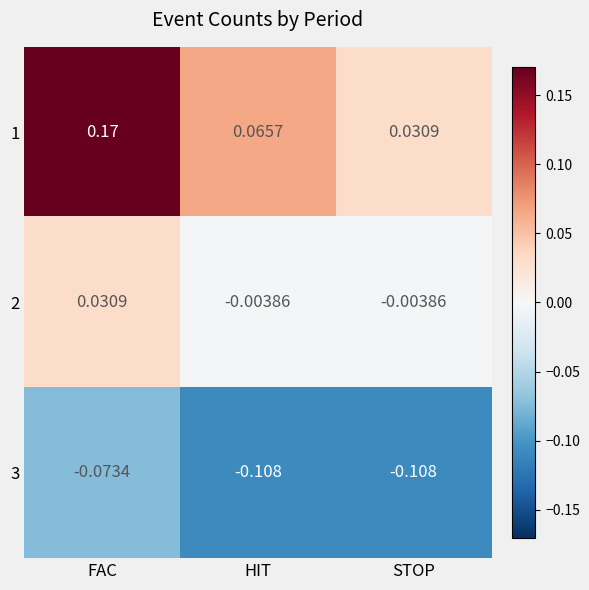

Is the value of 1 at FAC greater than the value of 3 at STOP?

Yes